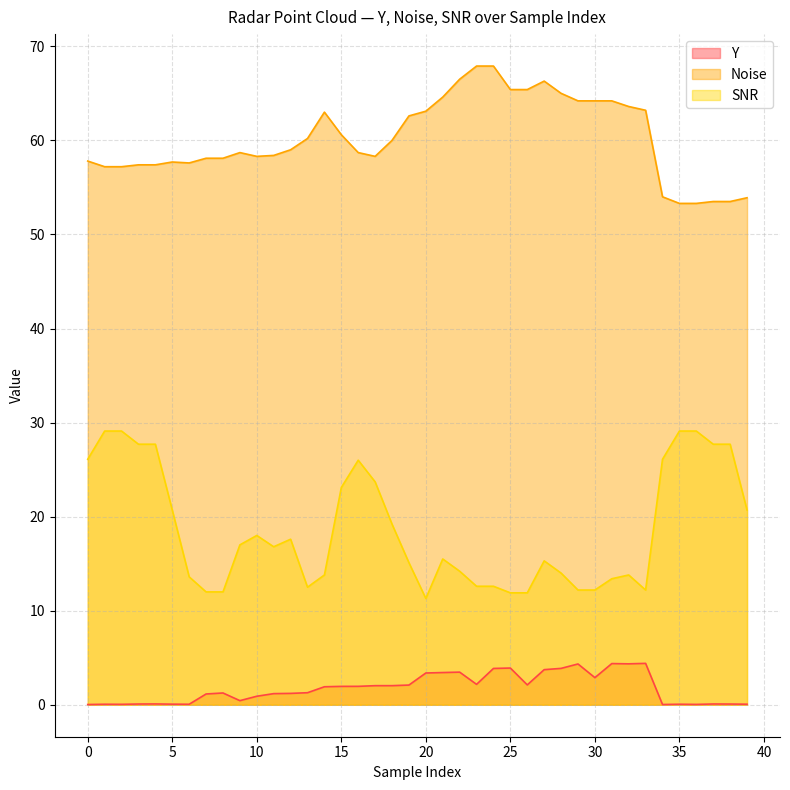

What are all the series names shown in the legend?

Y, Noise, SNR